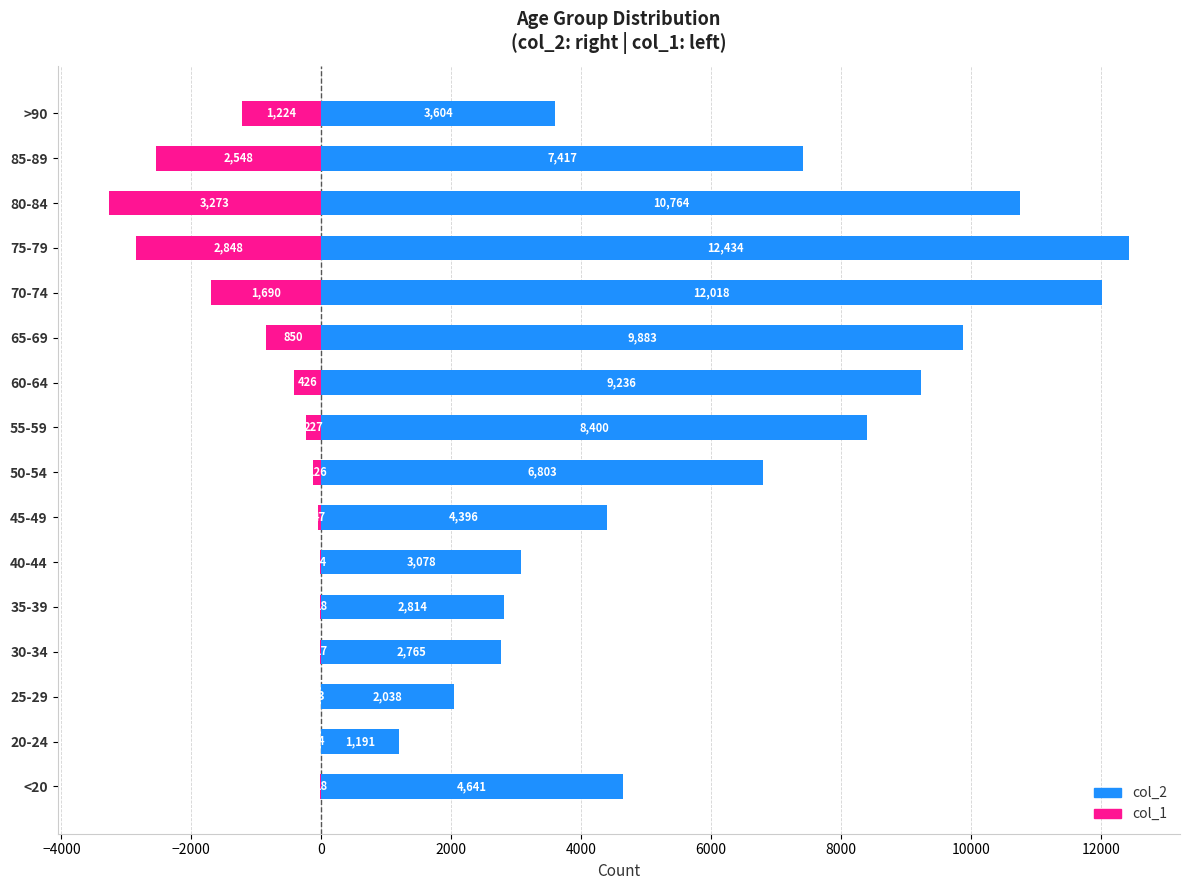

Which series has the widest spread of values?

col_2